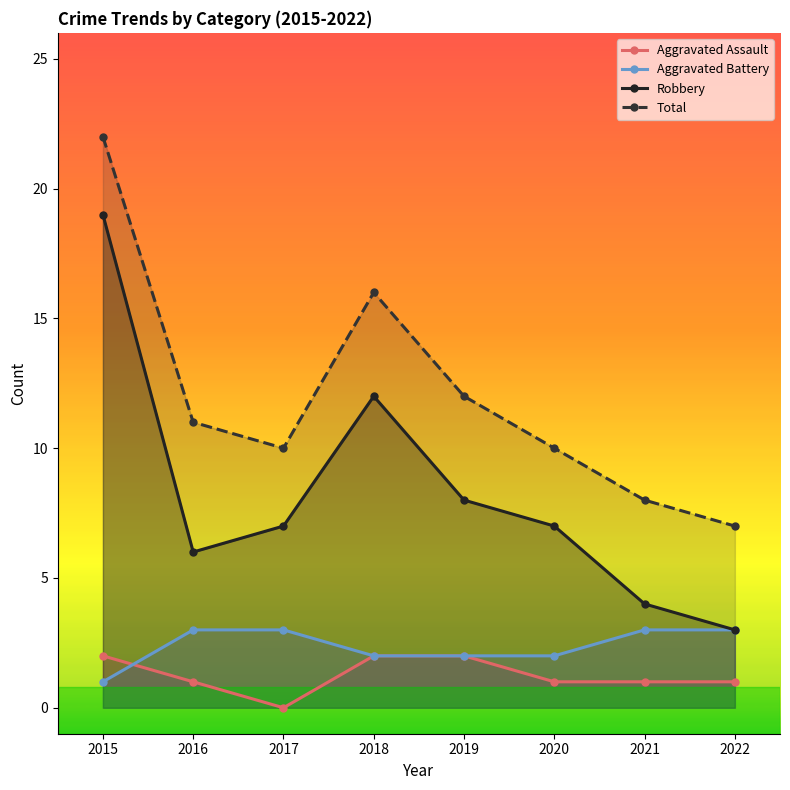

At which category is the sum across all series the highest?

2015